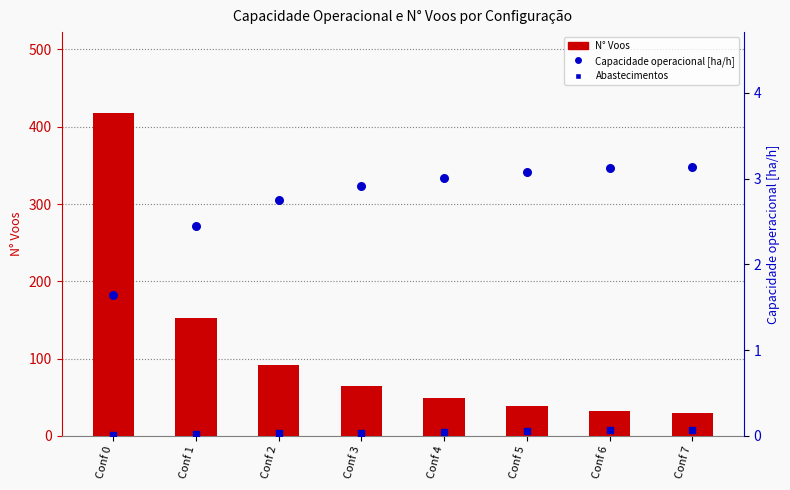

What are all the series names shown in the legend?

N° Voos, Abastecimentos, Capacidade operacional [ha/h]